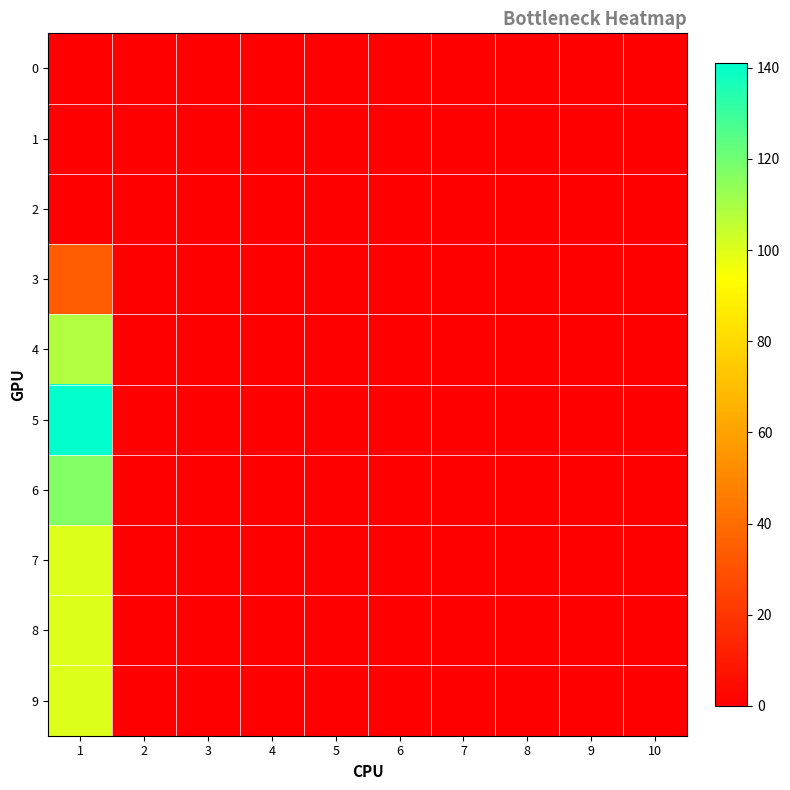

Reading right to left, transcribe all the data shown in this chart.

0: 10=0	9=0	8=0	7=0	6=0	5=0	4=0	3=0	2=0	1=0
1: 10=0	9=0	8=0	7=0	6=0	5=0	4=0	3=0	2=0	1=0
2: 10=0	9=0	8=0	7=0	6=0	5=0	4=0	3=0	2=0	1=0
3: 10=0	9=0	8=0	7=0	6=0	5=0	4=0	3=0	2=0	1=34
4: 10=0	9=0	8=0	7=0	6=0	5=0	4=0	3=0	2=0	1=108
5: 10=0	9=0	8=0	7=0	6=0	5=0	4=0	3=0	2=0	1=141
6: 10=0	9=0	8=0	7=0	6=0	5=0	4=0	3=0	2=0	1=117
7: 10=0	9=0	8=0	7=0	6=0	5=0	4=0	3=0	2=0	1=100
8: 10=0	9=0	8=0	7=0	6=0	5=0	4=0	3=0	2=0	1=100
9: 10=0	9=0	8=0	7=0	6=0	5=0	4=0	3=0	2=0	1=100